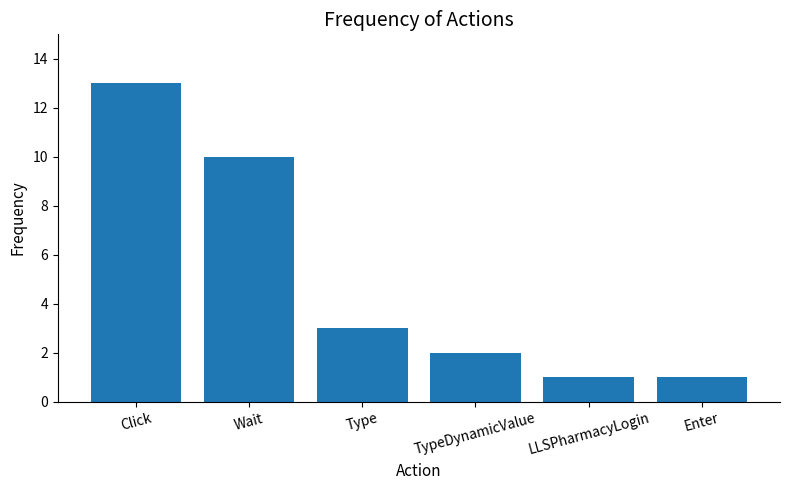

Count the number of data series in this chart.

1